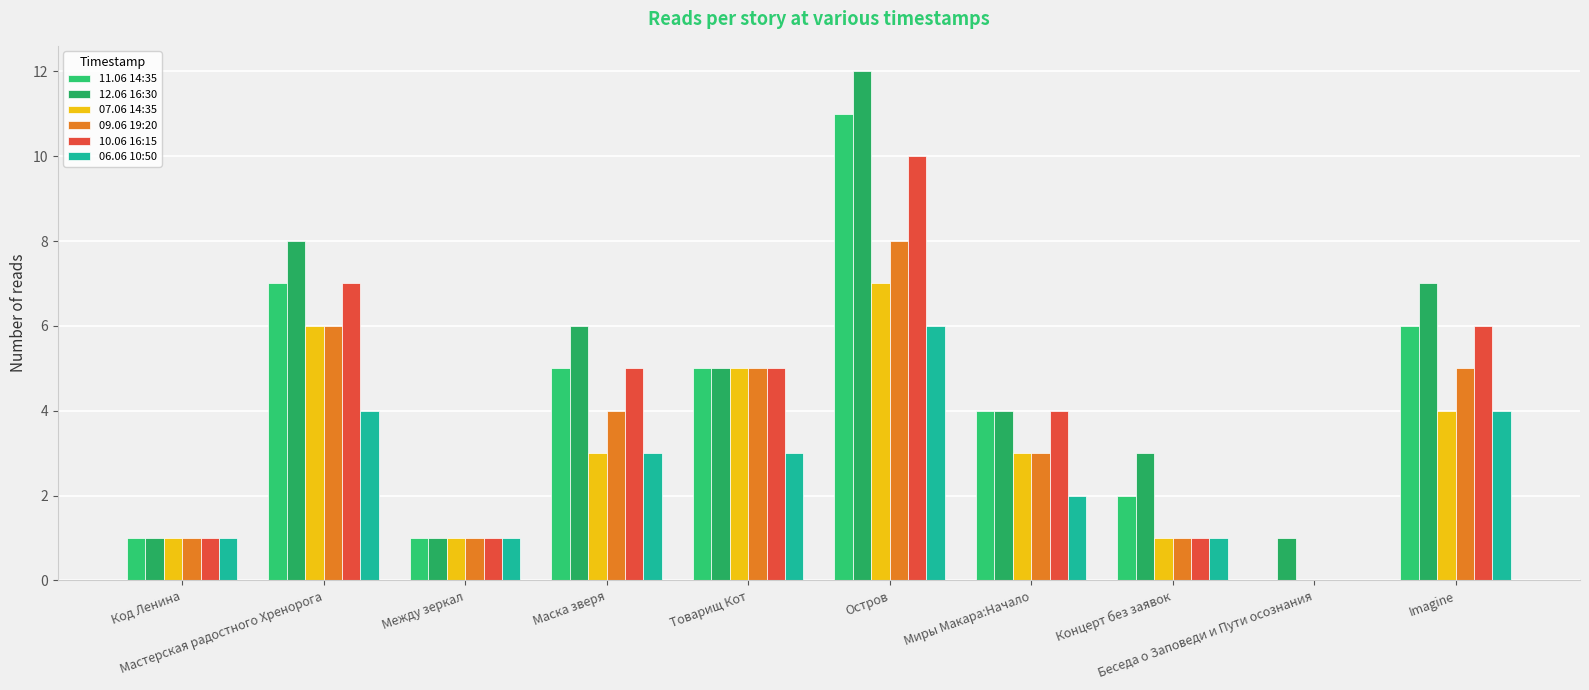

What are all the series names shown in the legend?

11.06 14:35, 12.06 16:30, 07.06 14:35, 09.06 19:20, 10.06 16:15, 06.06 10:50